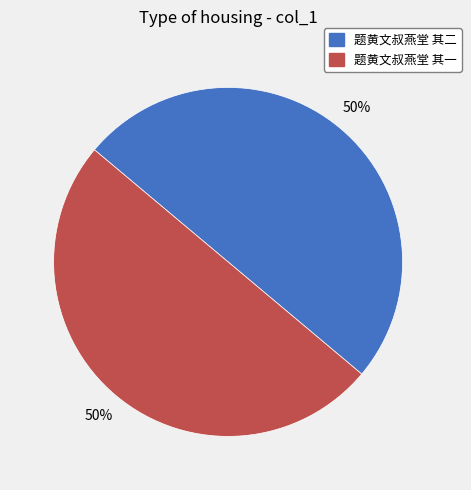

Do 题黄文叔燕堂 其二 and 题黄文叔燕堂 其一 together represent more than half of the pie?

Yes